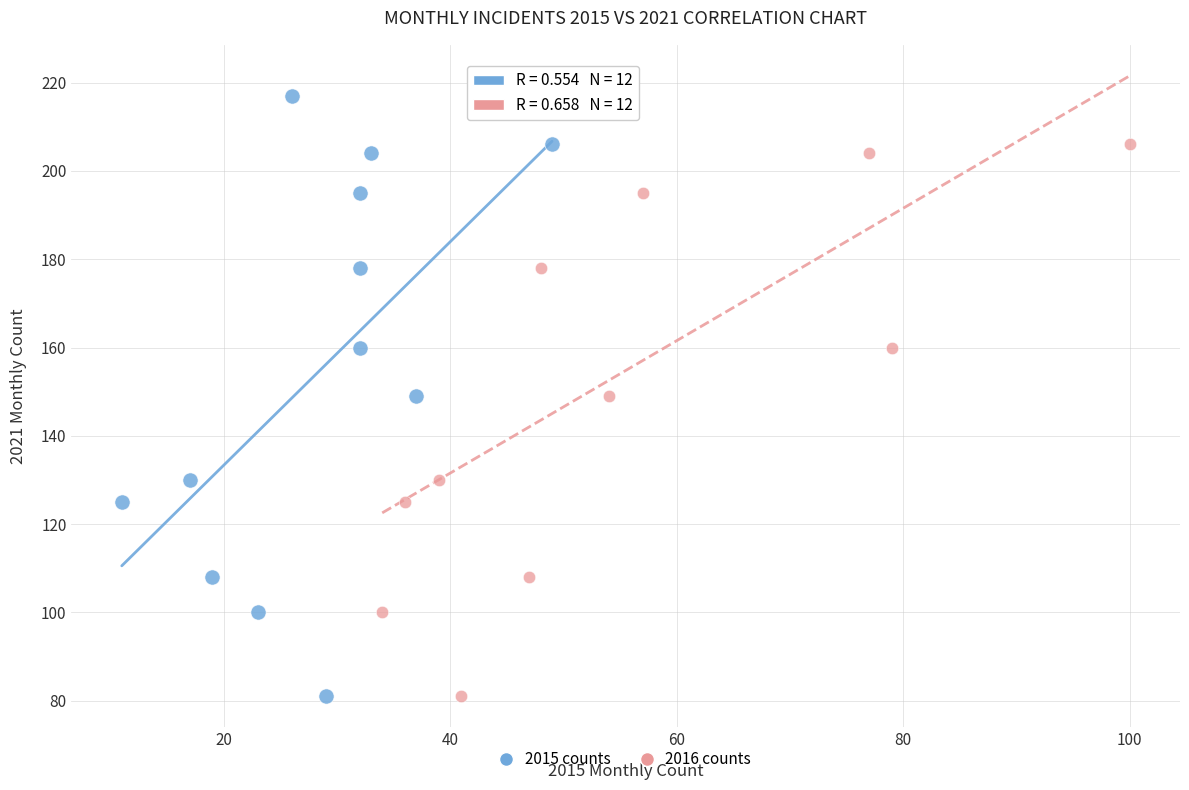

What are all the series names shown in the legend?

2015 counts, 2016 counts